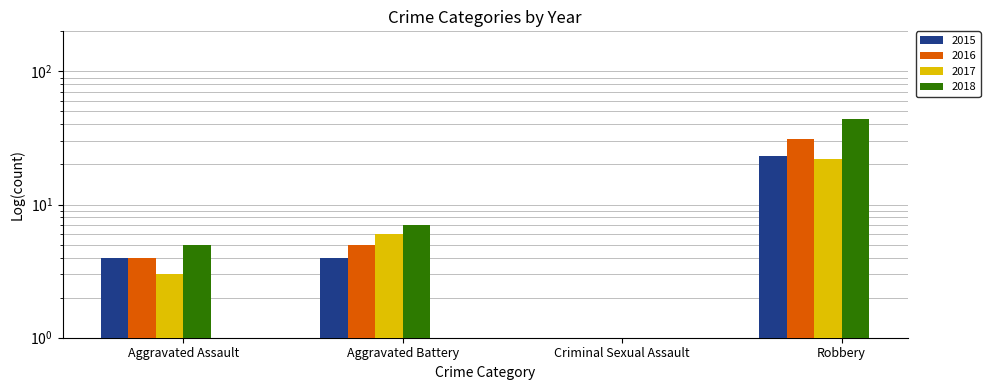

What is the difference between the 2017 values at Robbery and Aggravated Battery?

16.0